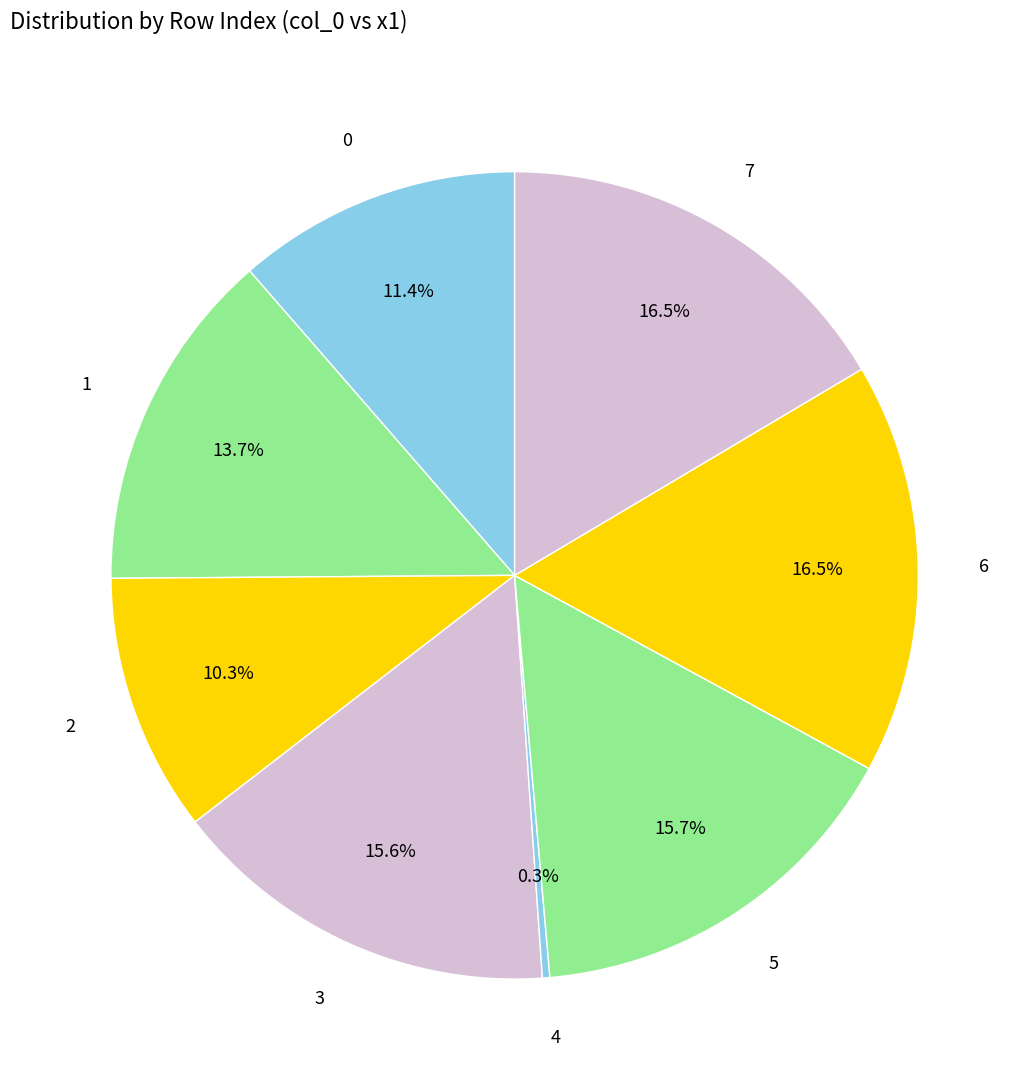

How many segments does this pie chart have?

8